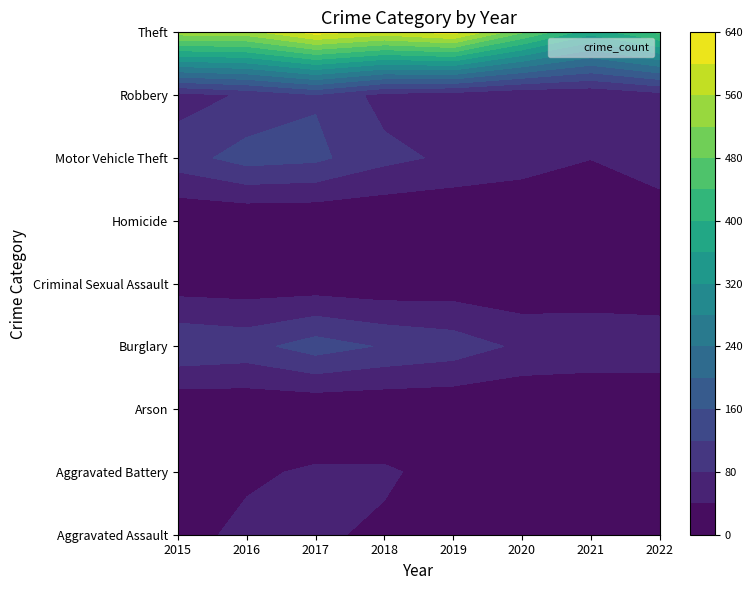

What value does the Homicide series have at 3?

3